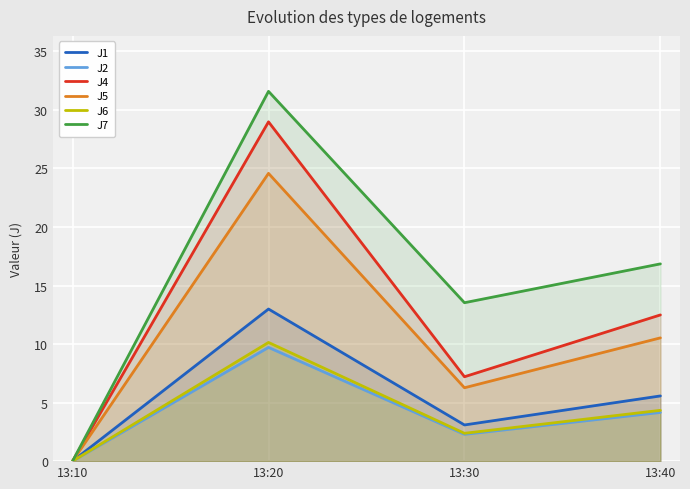

True or false: J7 and J4 cross at least once.

False